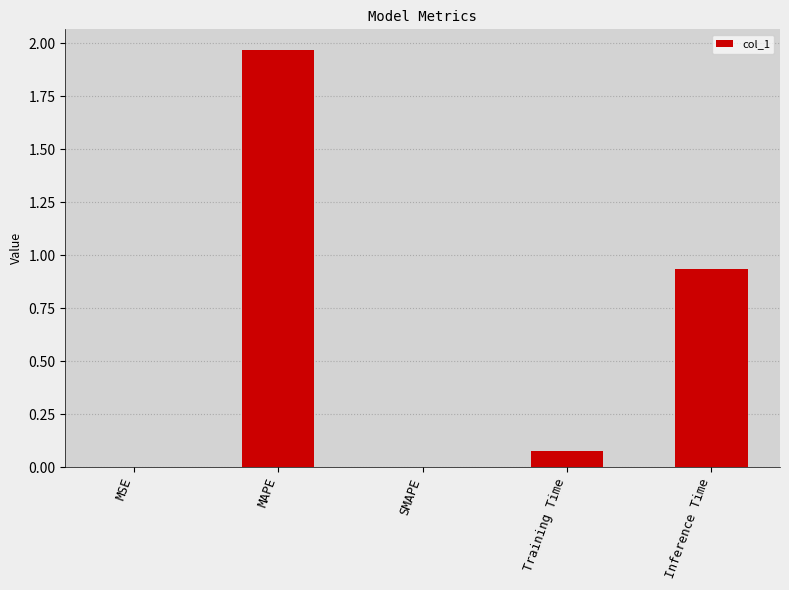

Which label corresponds to the largest value in the chart?

MAPE